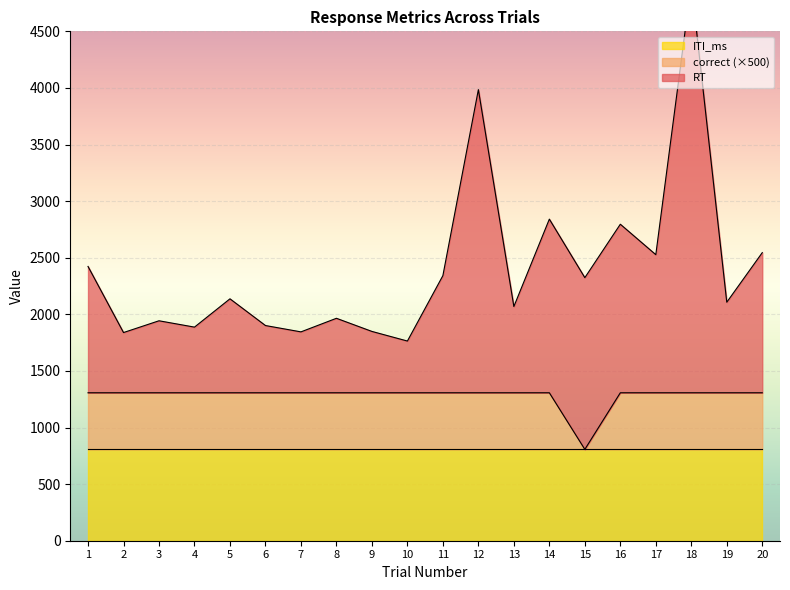

The correct series shows 1307 at 4. True or false?

True